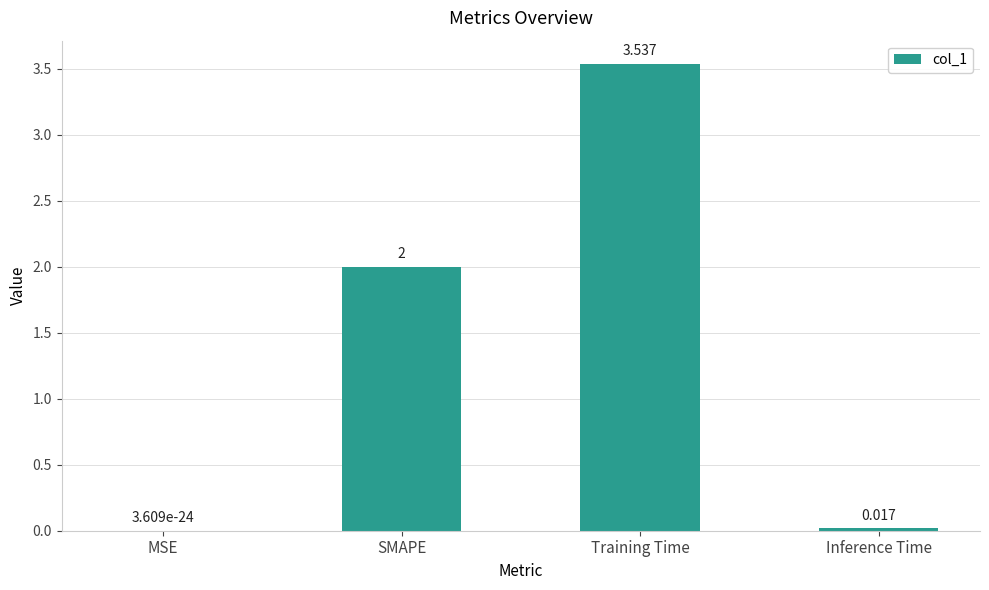

Are the bars horizontal?

No